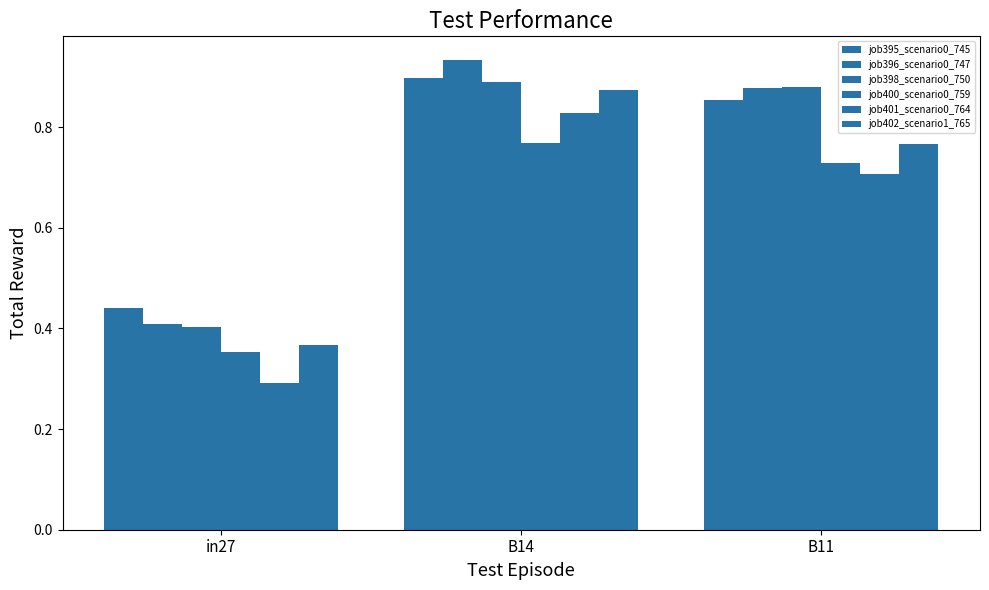

What is the difference between the highest and lowest values at B11?

0.2